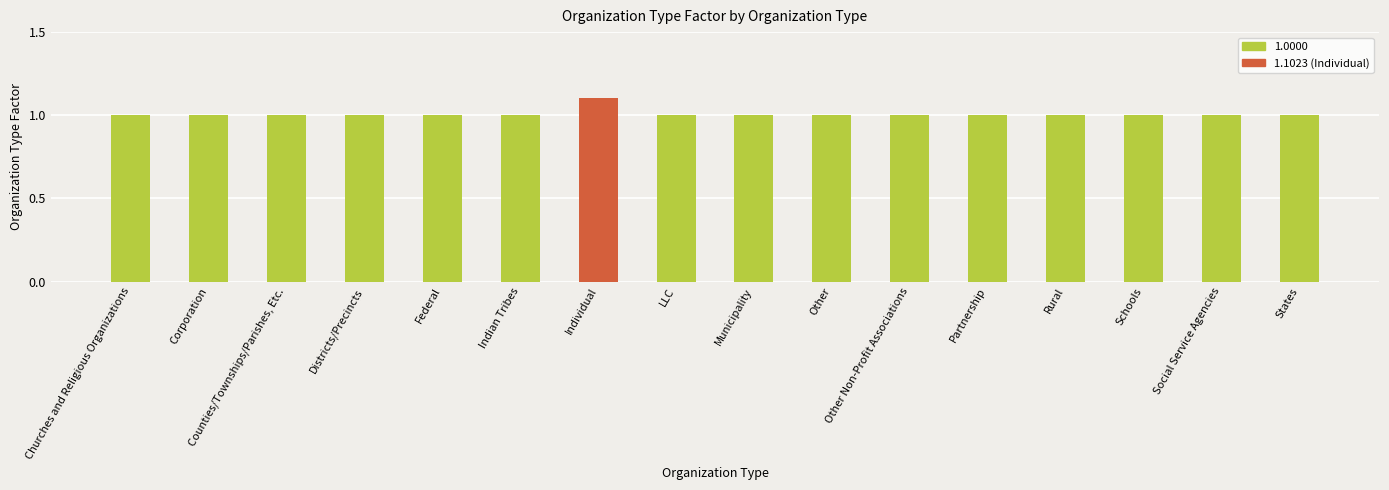

The value at Corporation is 1.4. True or false?

False